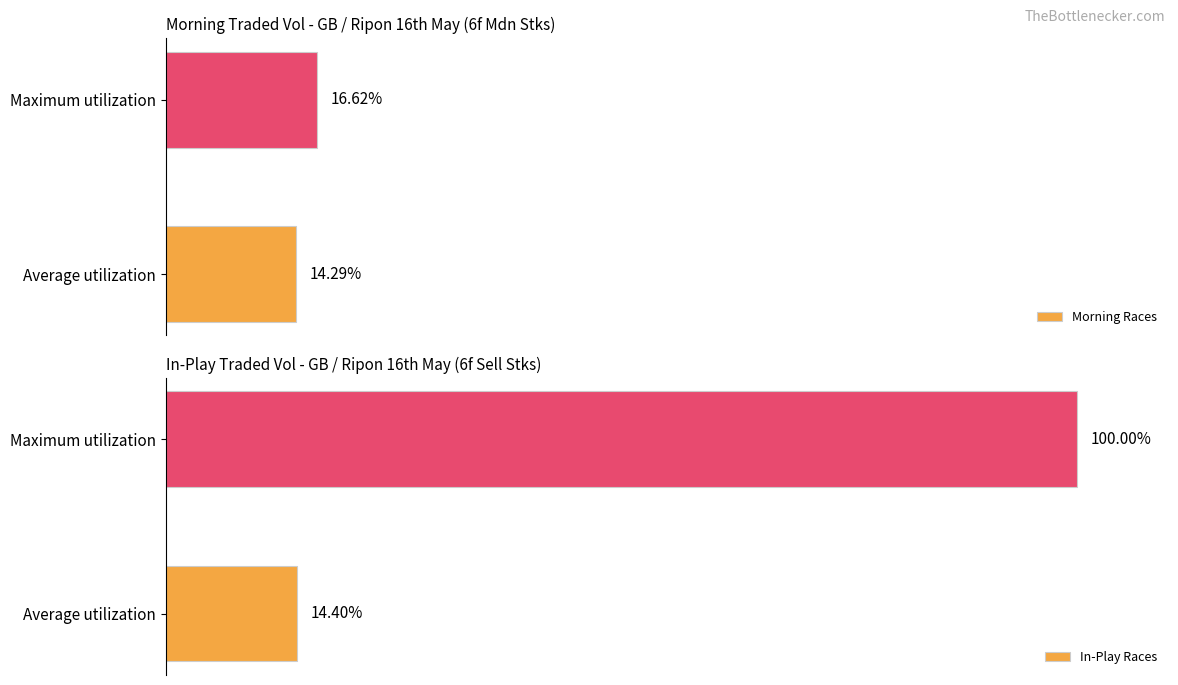

Where is In-Play Races nearest to the value 57?

Average utilization